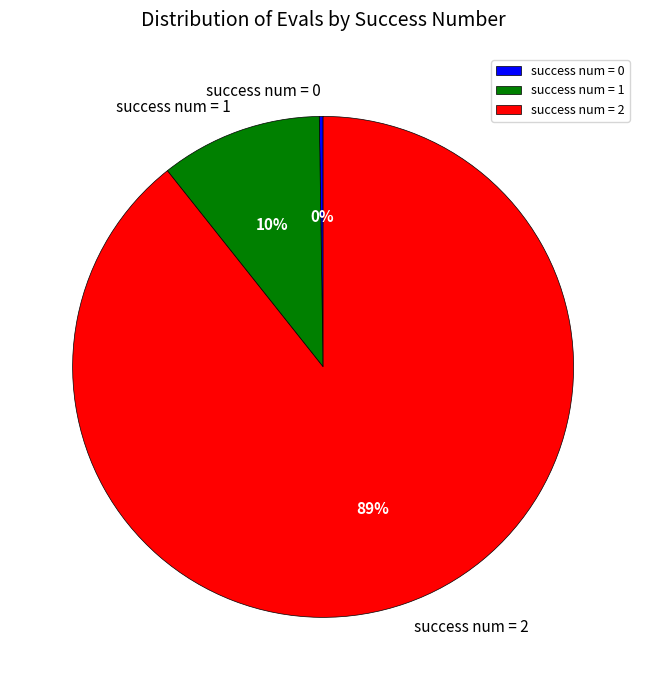

Combined, do success num = 1 and success num = 2 account for over 50%?

Yes